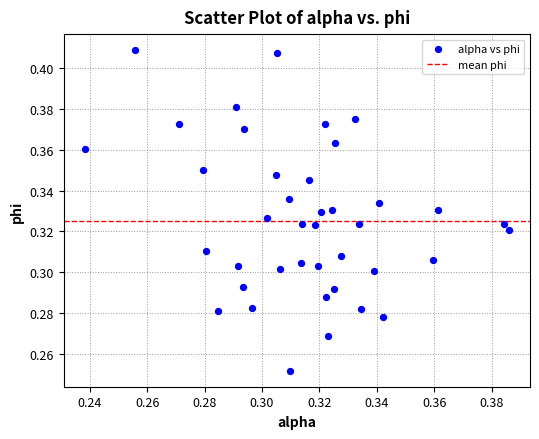

How many points are shown in the scatter plot?

40